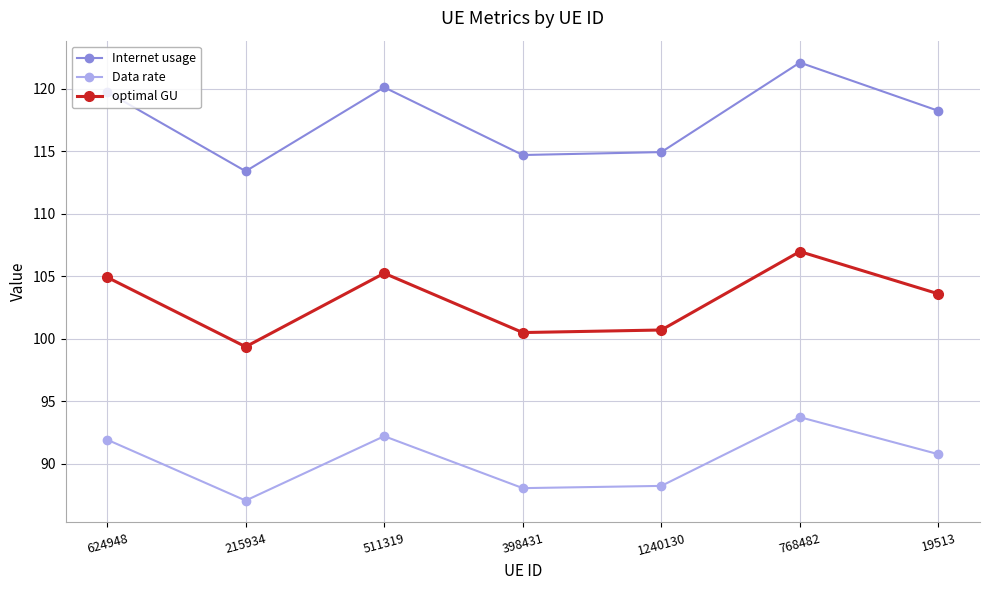

What is the lowest value of the Data rate series?

87.1